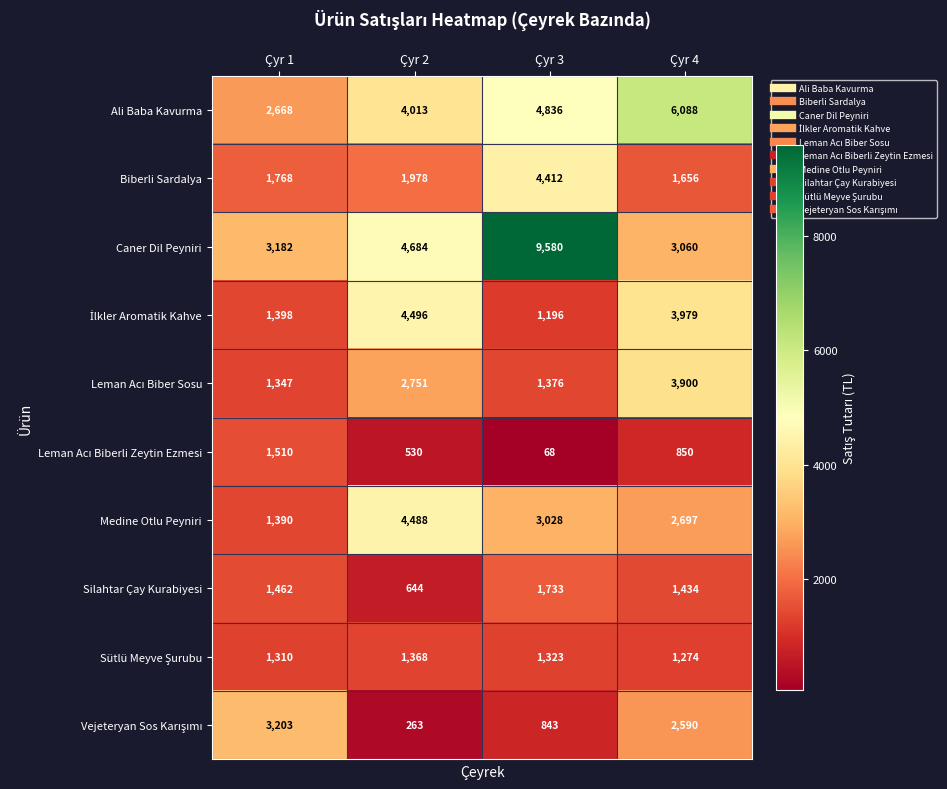

What is the total value across all series at Çyr 1?

19238